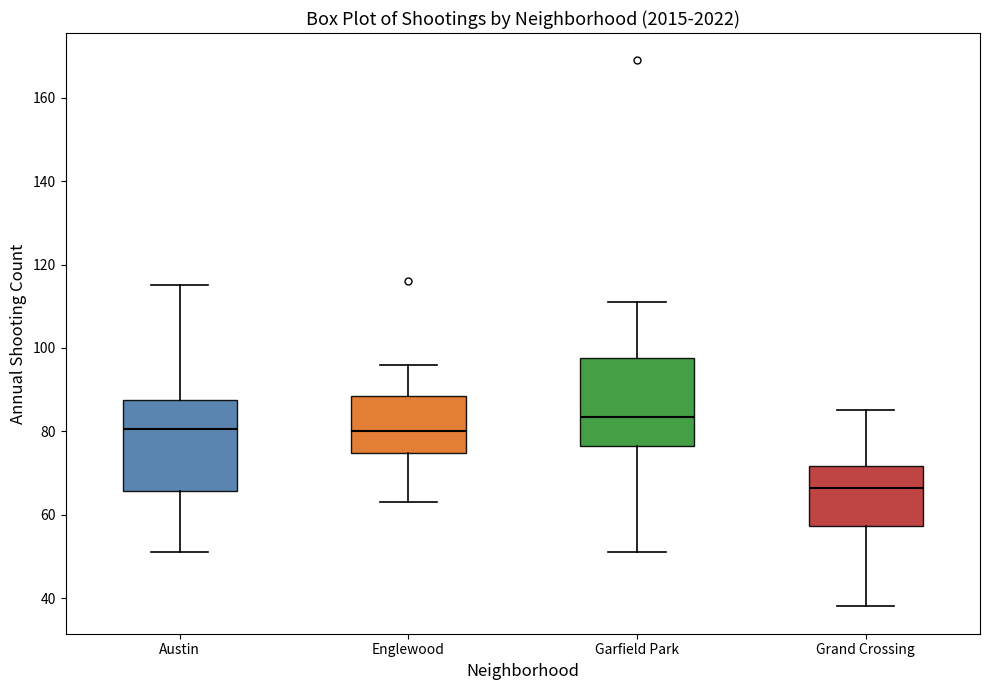

Where is the lower edge of the box for Englewood on the y-axis? The values are not printed on the chart, so give them approximately, as read against the axis.

74